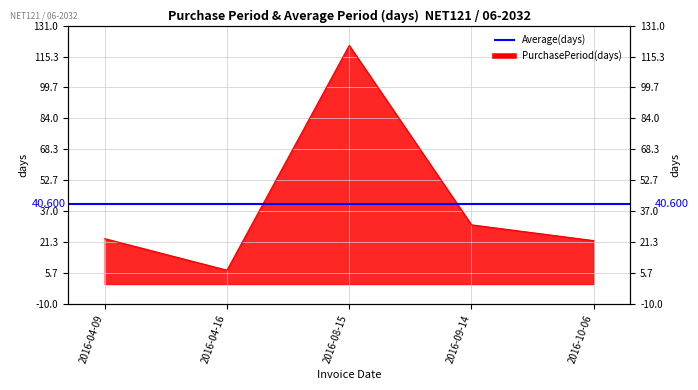

Reading right to left, what are all the values shown in this chart?

2016-10-06=22	2016-09-14=30	2016-08-15=121	2016-04-16=7	2016-04-09=23